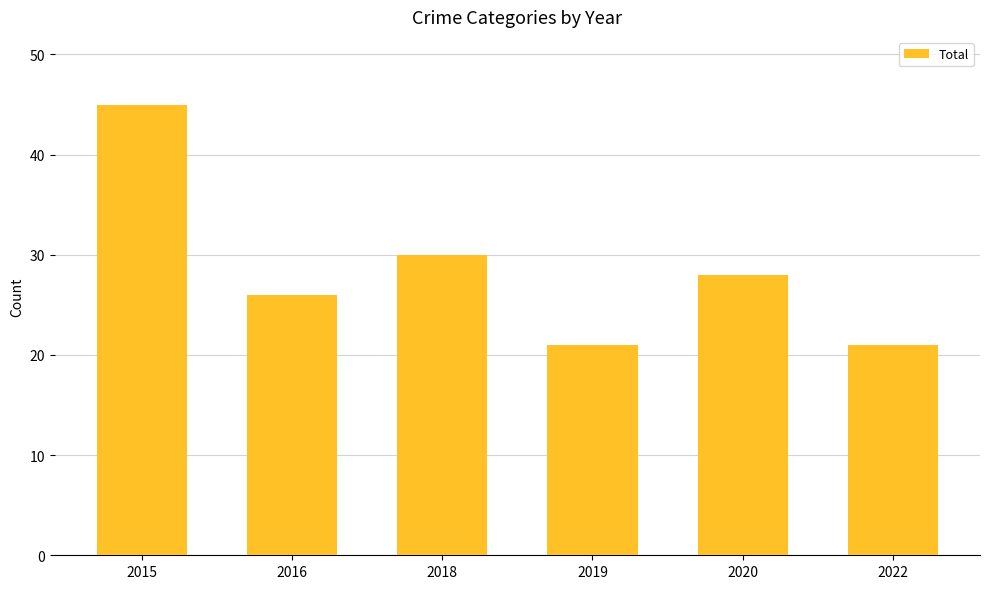

The value at 2020 is 28. True or false?

True